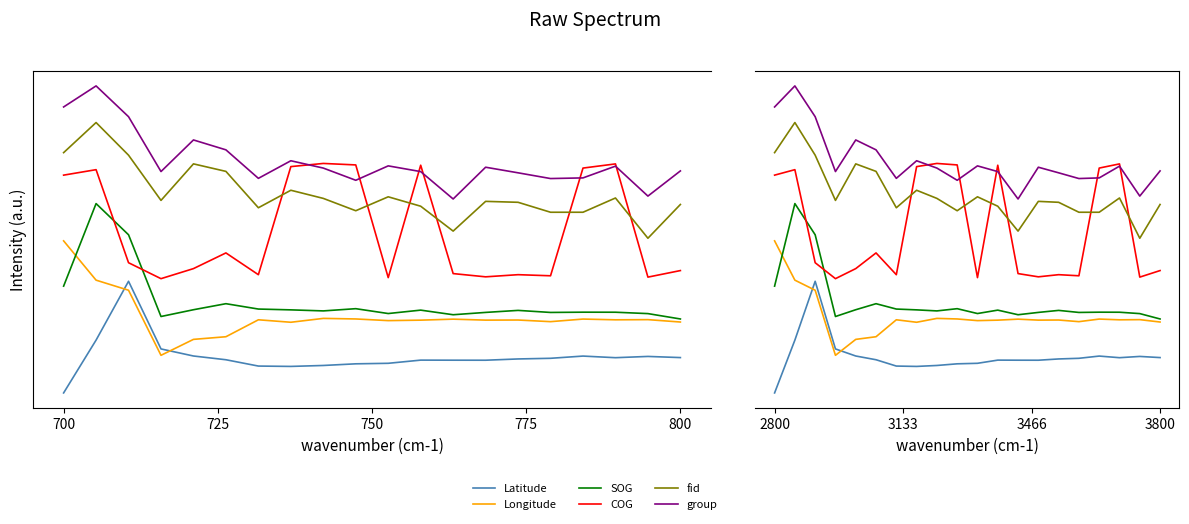

Which series changed the most between 775 and 9?

COG